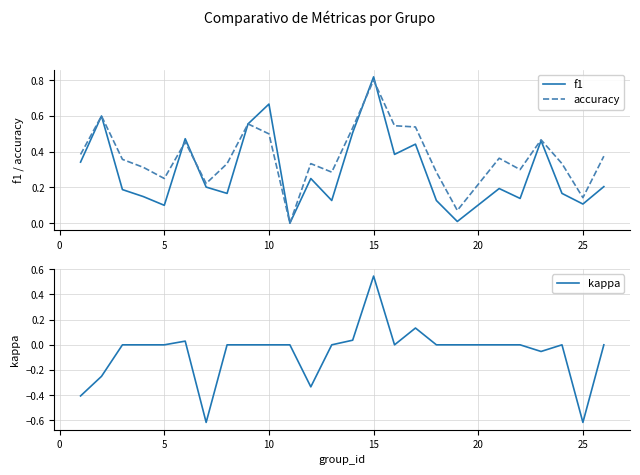

List the series in order of their peak value, highest first.

f1, accuracy, kappa